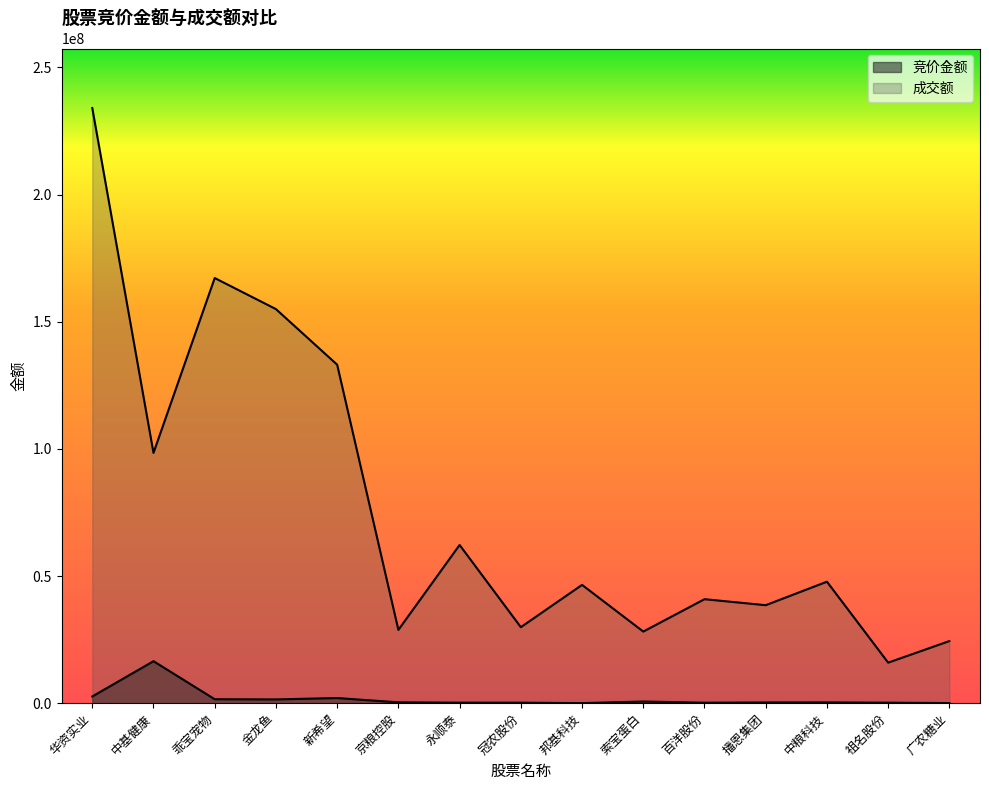

Is the value of 成交额 at 新希望 greater than the value of 竞价金额 at 祖名股份?

Yes